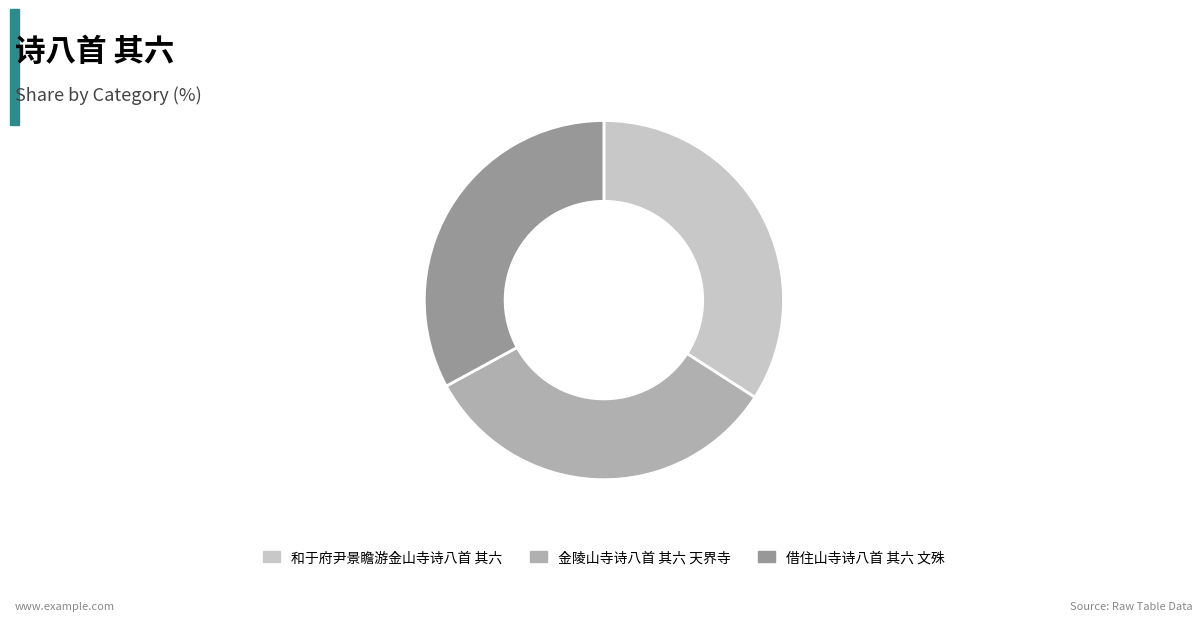

Which category has the biggest portion of the pie?

和于府尹景瞻游金山寺诗八首 其六